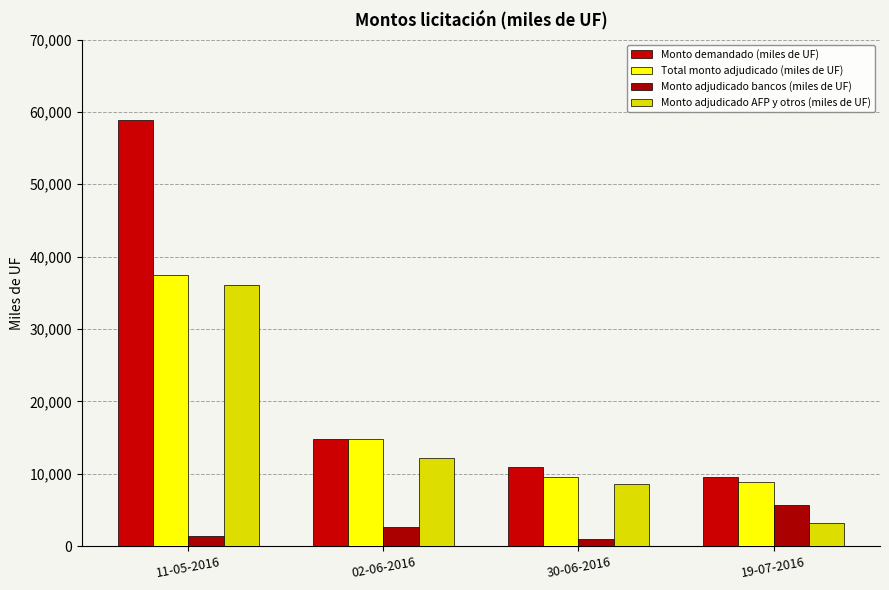

What is the label of the 3rd bar from the left?

30-06-2016